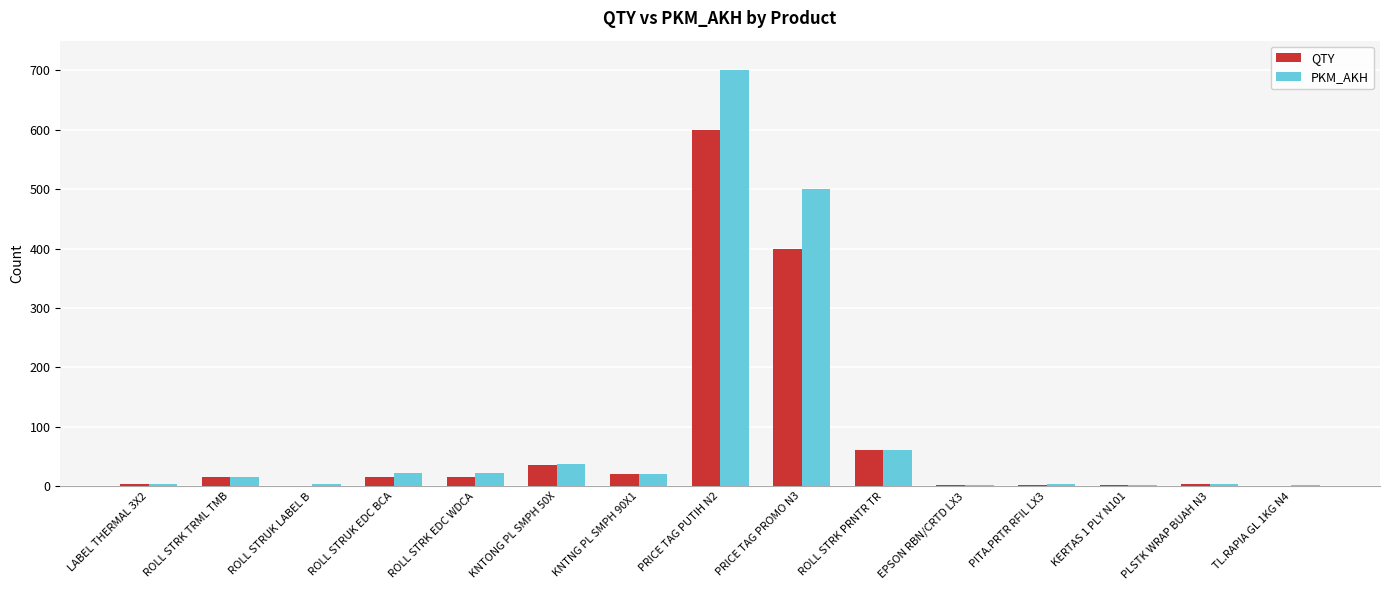

What is the maximum value shown in the chart?

700